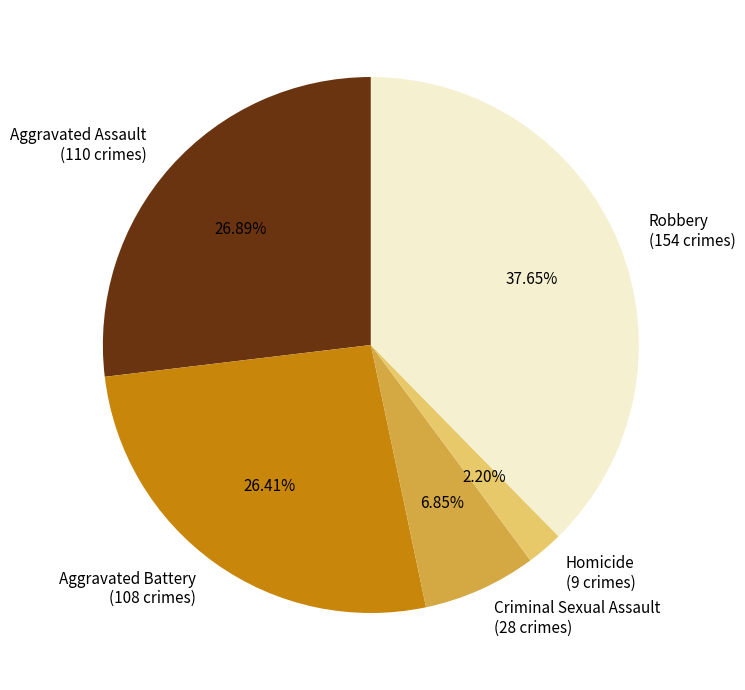

What percentage is NOT represented by Homicide?

97.8%